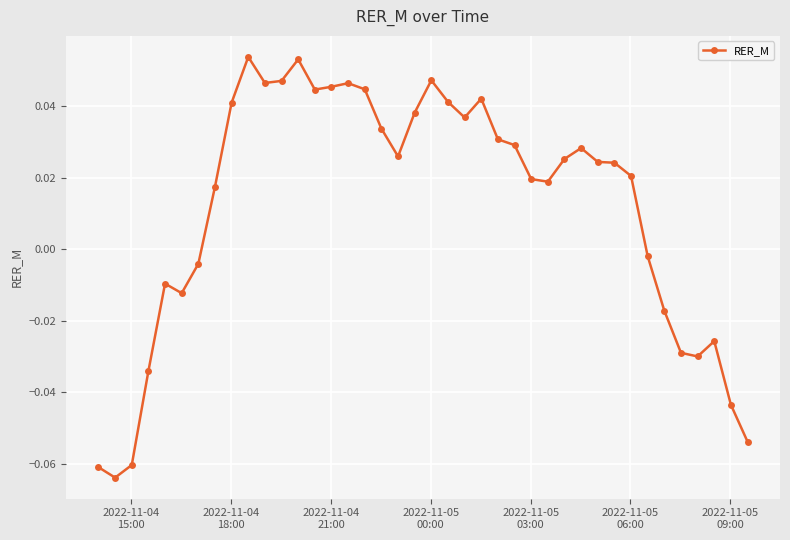

True or false: the data has more than 0 interior local peaks.

True